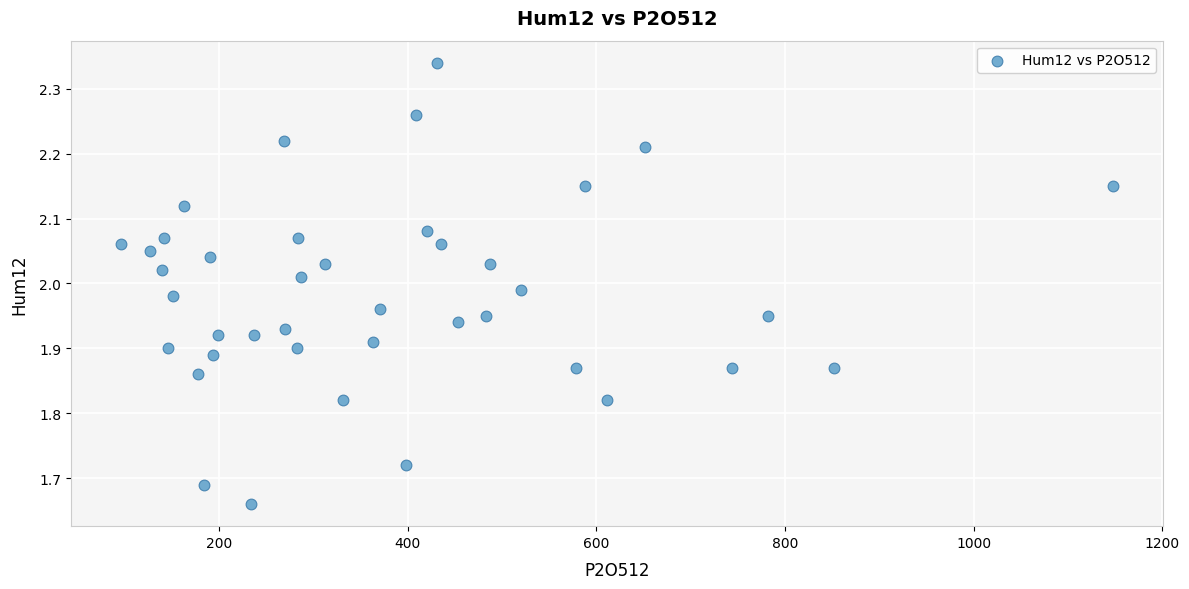

What is the range of X values (max minus min)?

1051.9